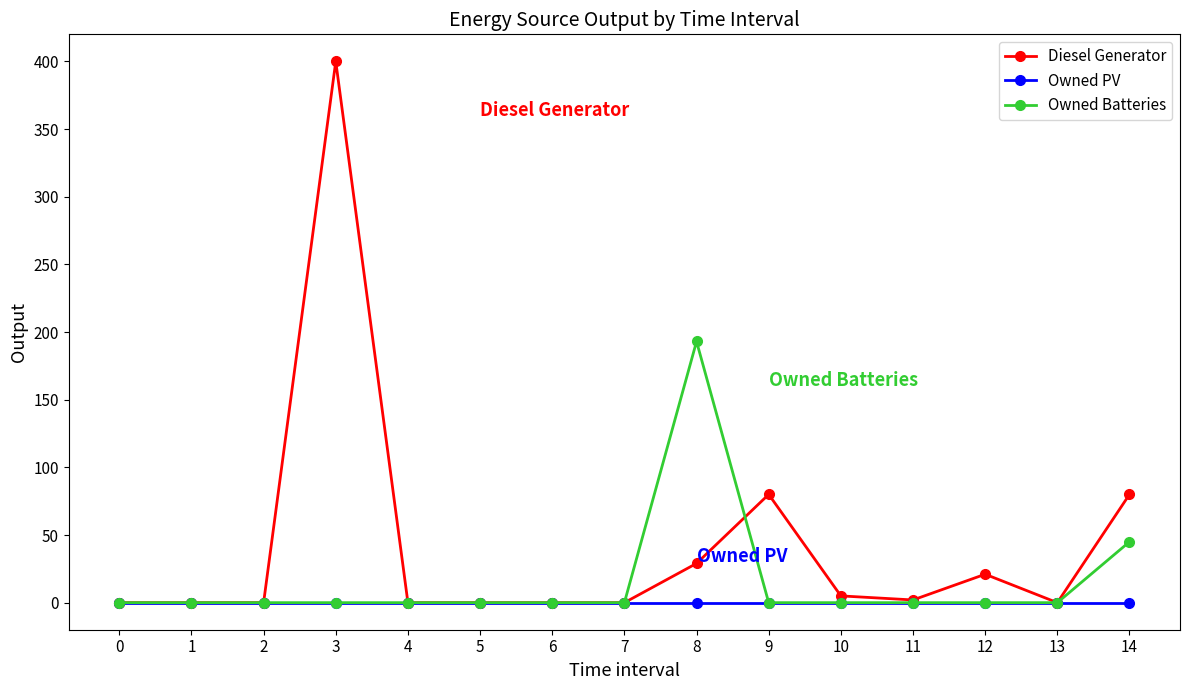

Is it true that Owned PV equals 0 at 0?

True